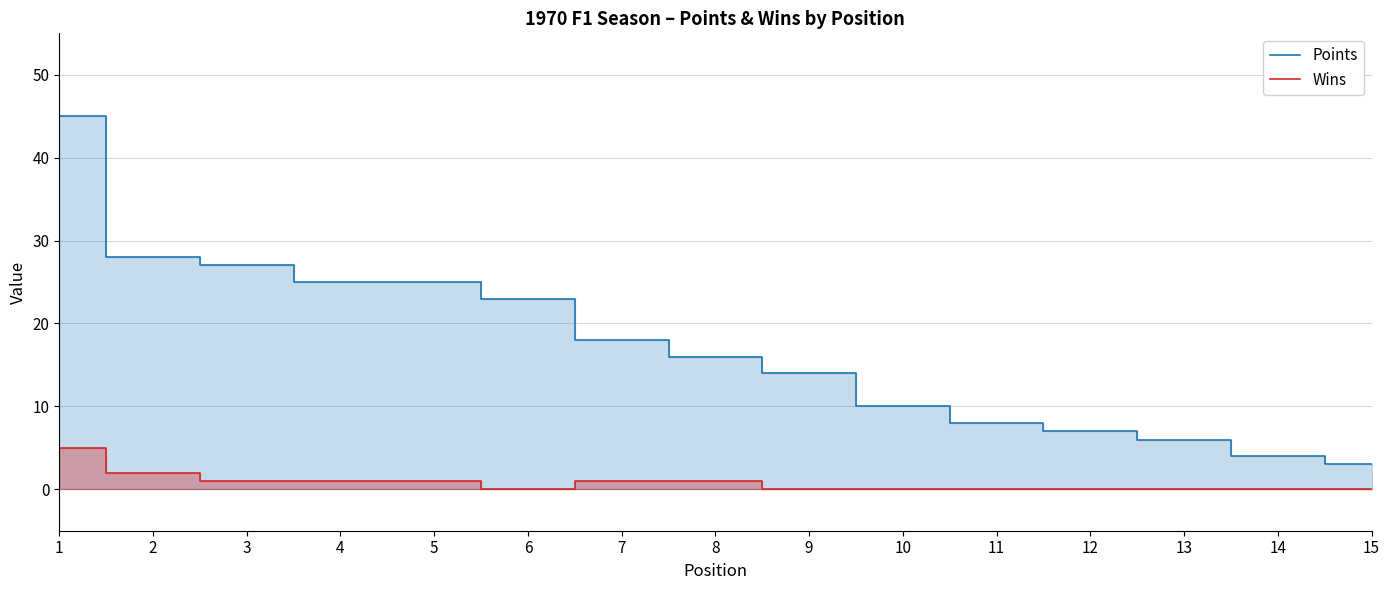

Which label corresponds to the smallest value in the chart?

6